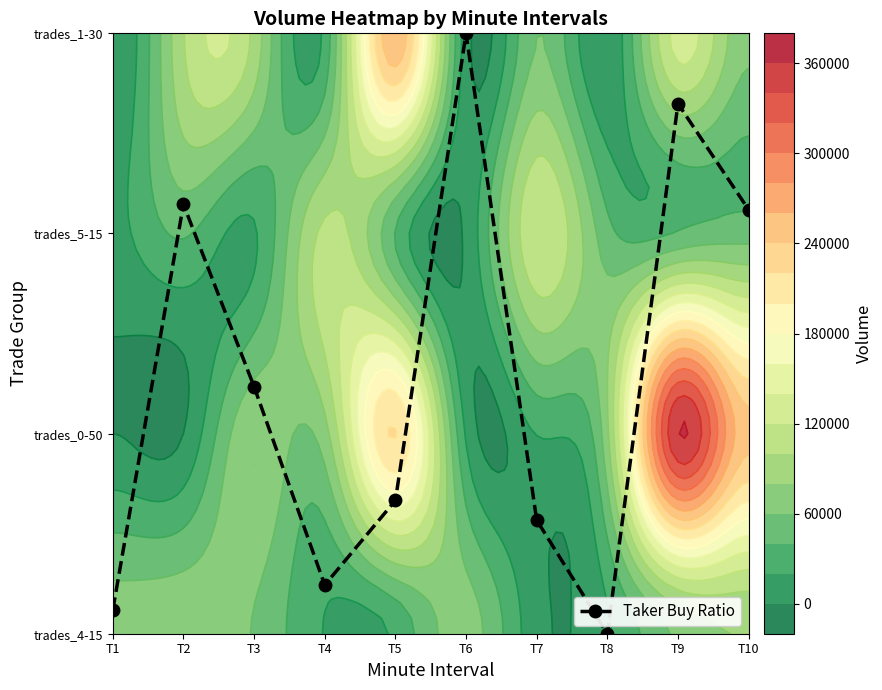

The chart shows a value of 0.3 at T3. True or false?

False